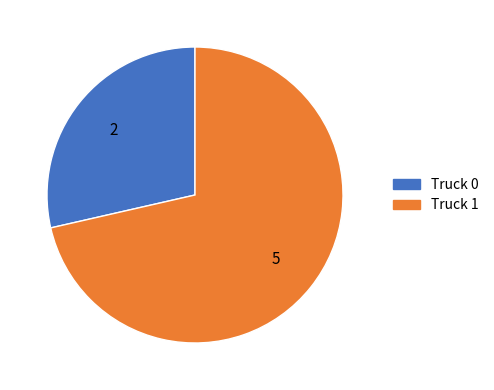

What is the smallest slice in the pie chart?

Truck 0